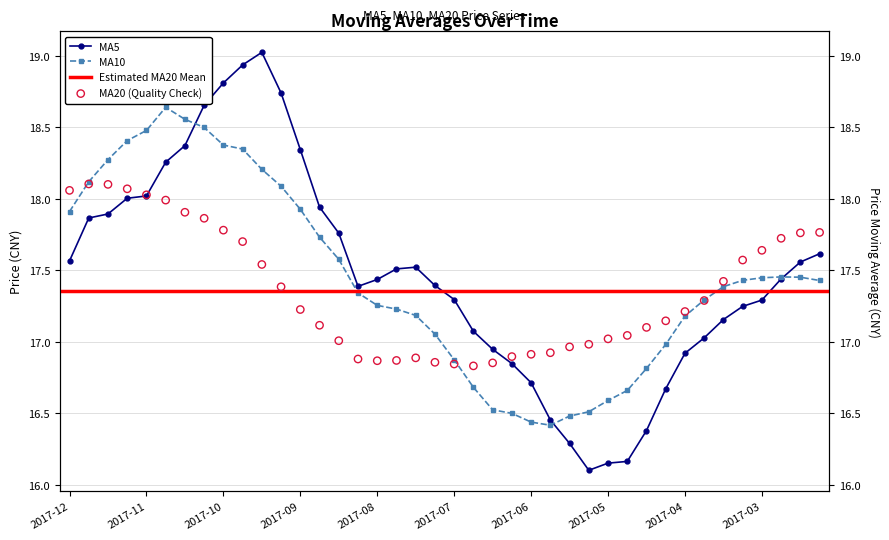

Which series has the largest total across all categories?

ma5